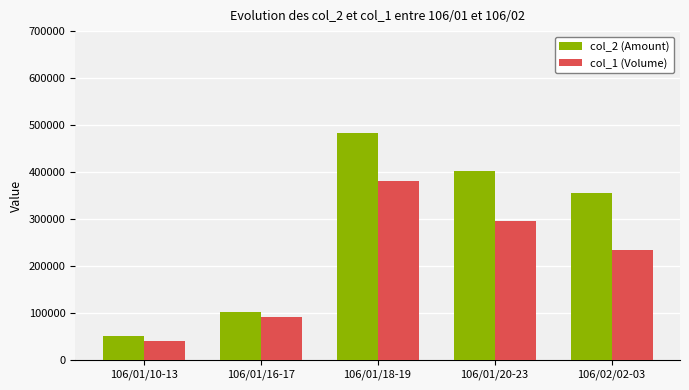

The col_2 (Amount) series shows 100710 at 106/01/16-17. True or false?

True